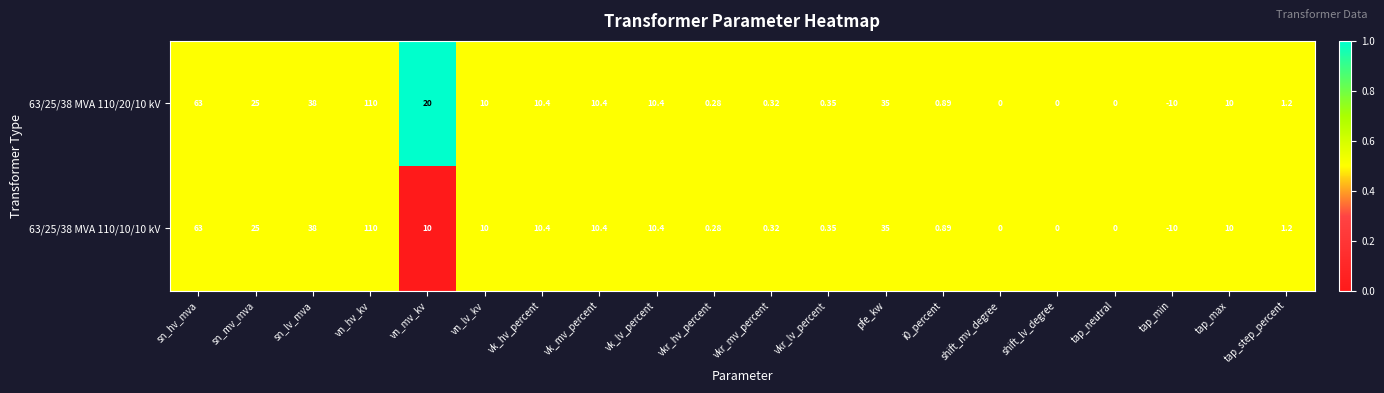

What is the total value across all series at vkr_mv_percent?

0.6